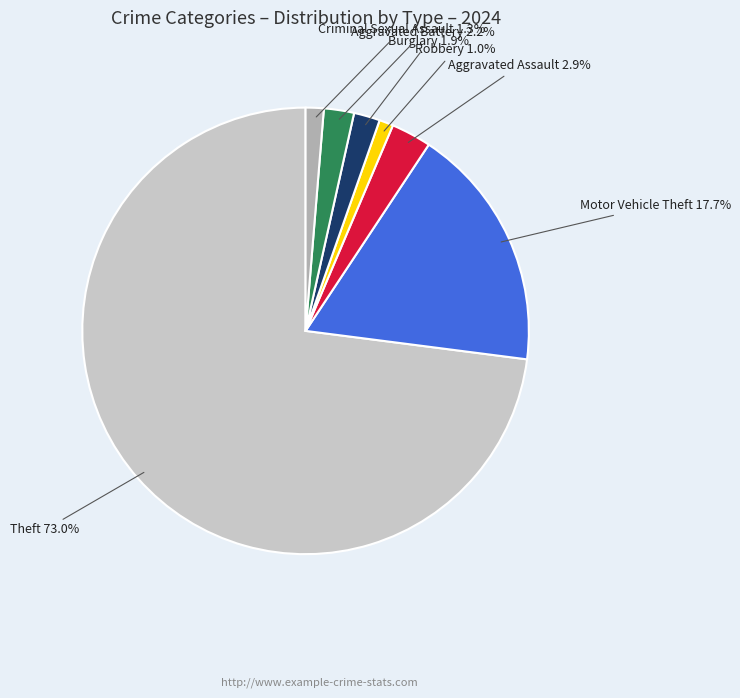

Is there any slice that represents more than half of the pie?

Yes